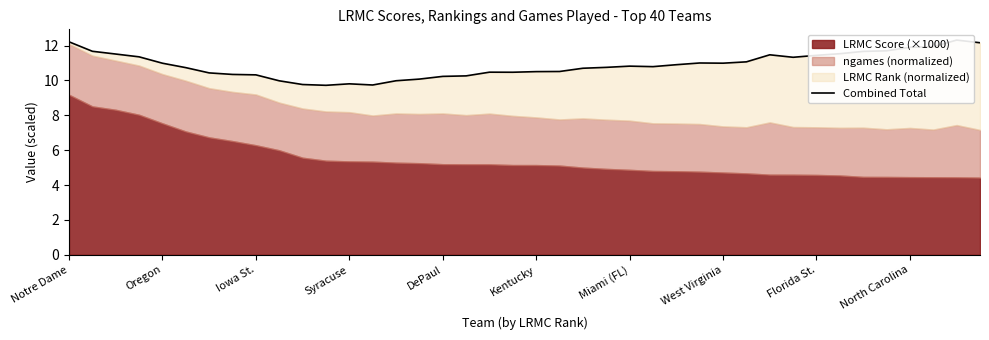

How many interior local valleys (lower than both neighbors) does the data have?

6